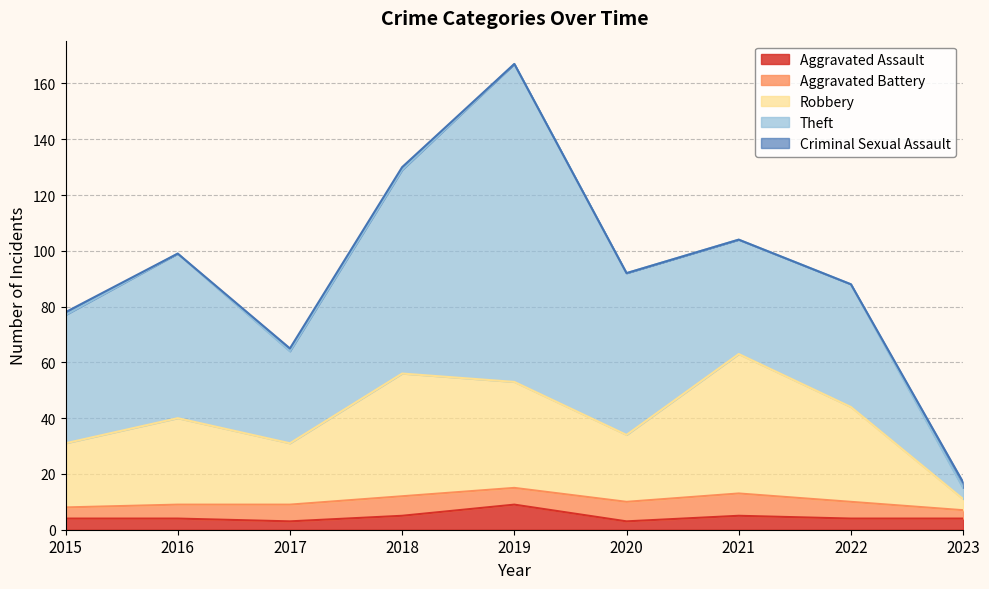

Between which two adjacent categories do Aggravated Battery and Aggravated Assault first intersect?

2018 and 2019